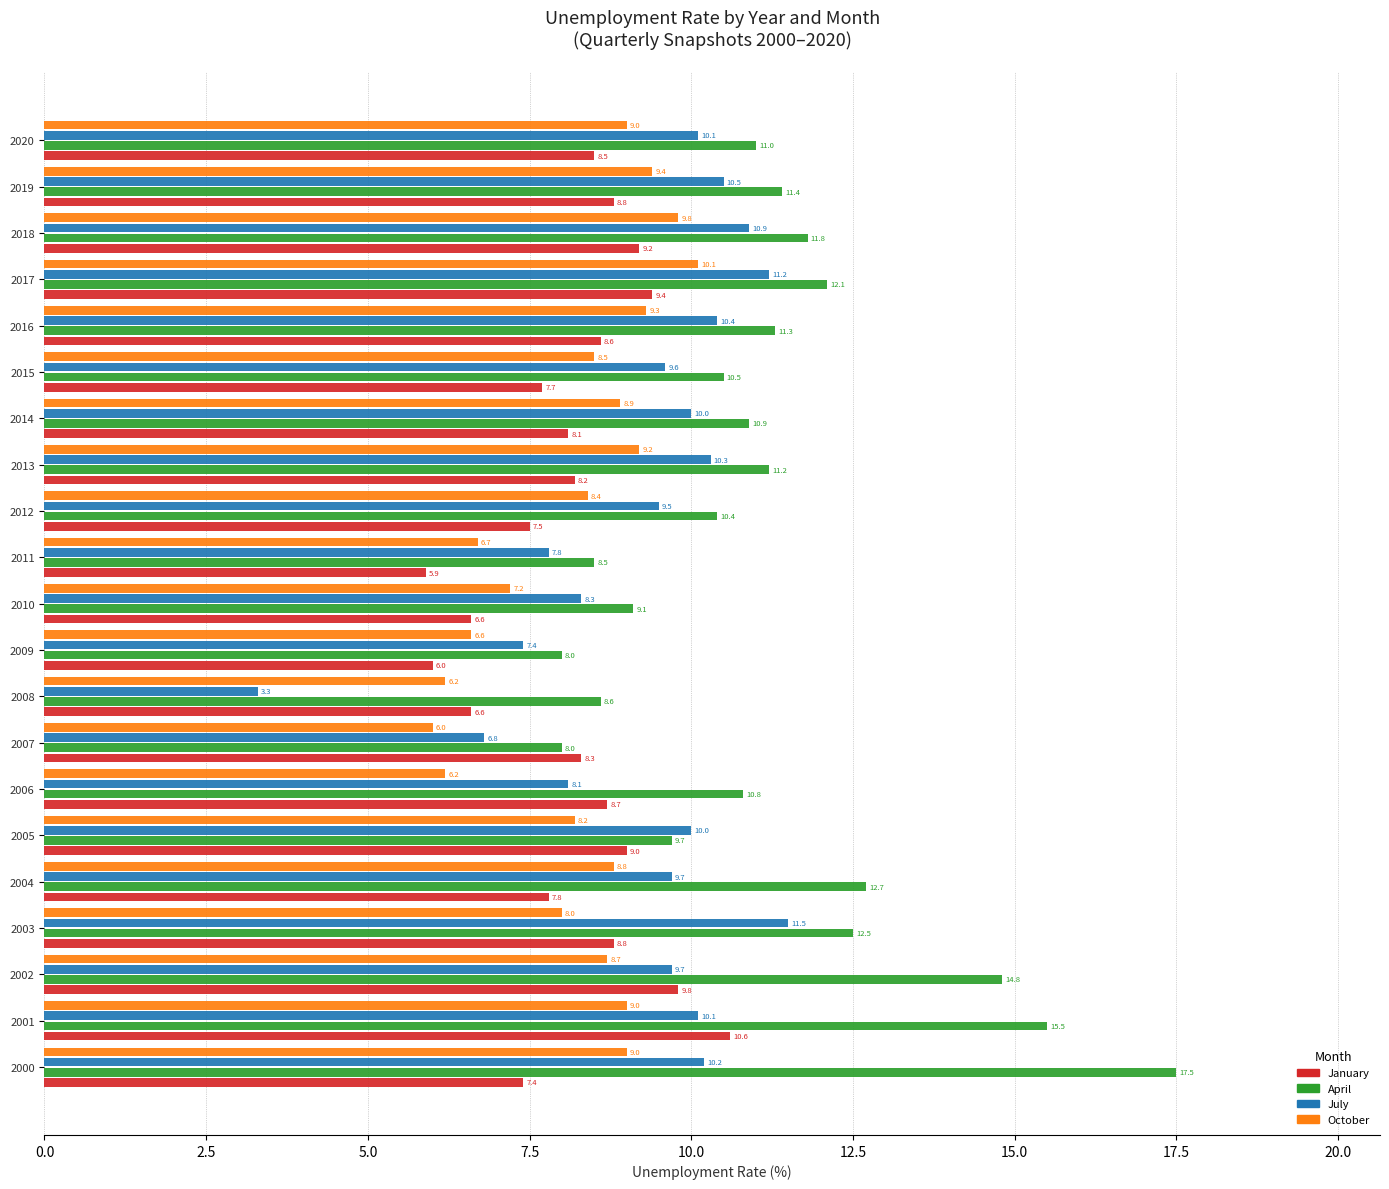

What is the sum of all April values?

236.3